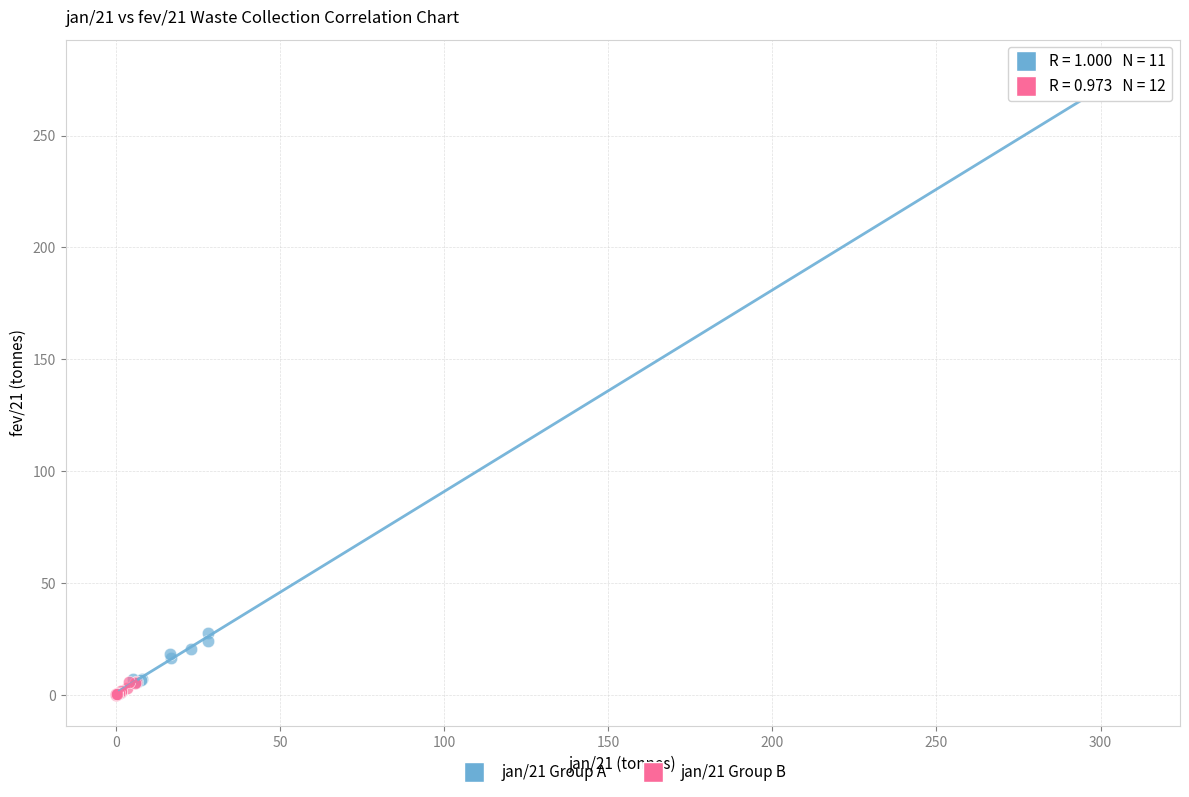

Which series contains the highest Y value?

jan/21 Group A